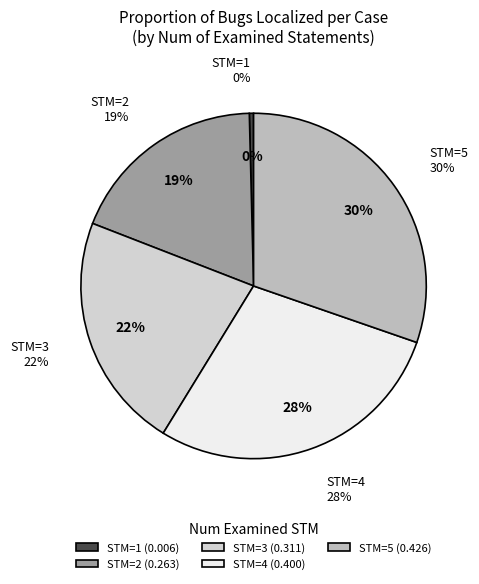

Do STM=3 and STM=1 together represent more than half of the pie?

No